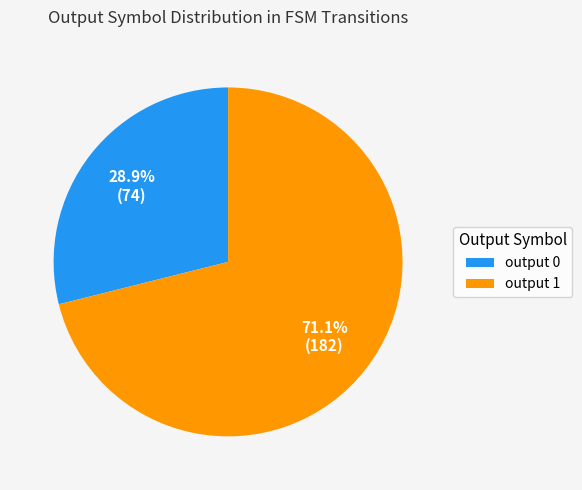

Does output 1 represent more than half of the total?

Yes